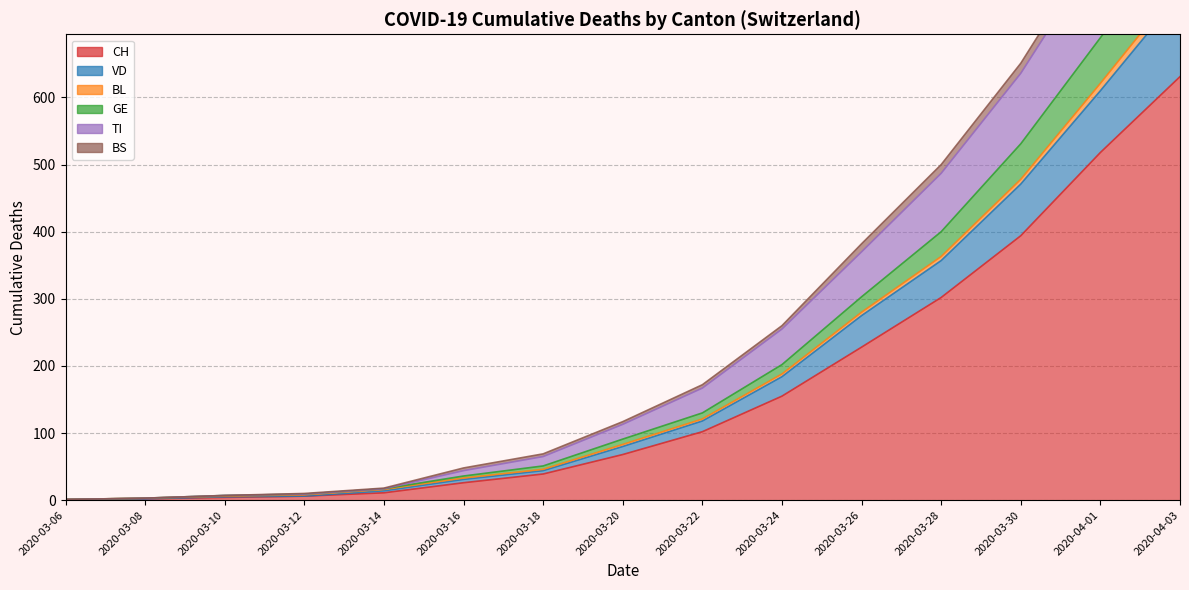

Is the value of BL at 2020-03-28 greater than the value of BS at 2020-03-12?

Yes